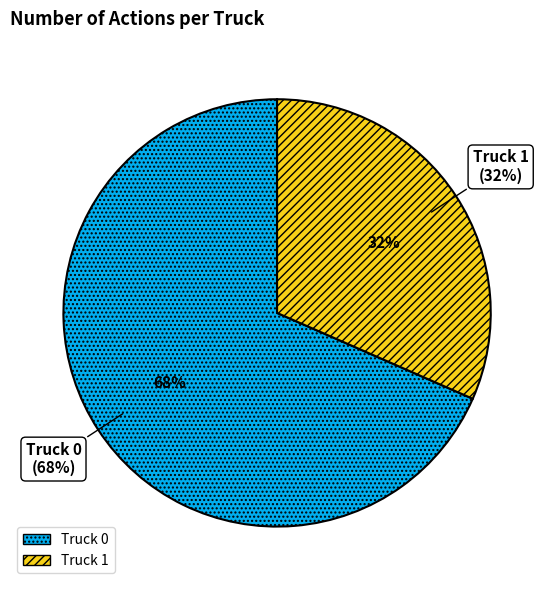

Rank the categories by value from lowest to highest.

Truck 1, Truck 0